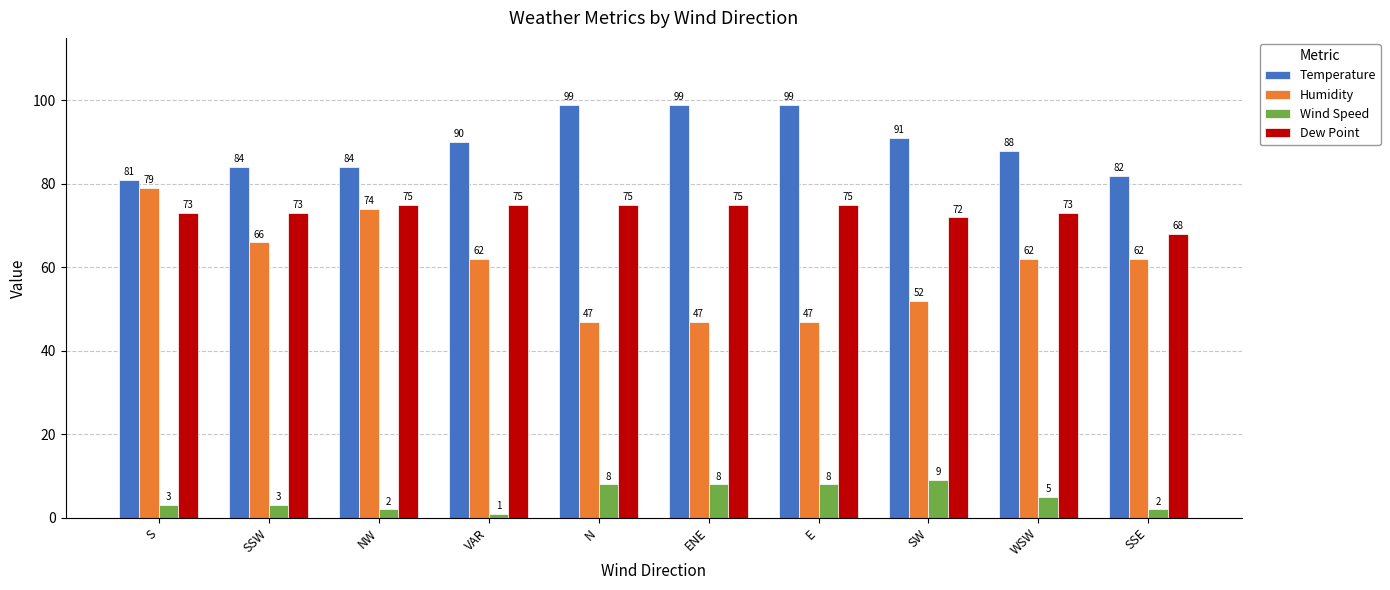

How many Dew Point values are between 73 and 75?

8